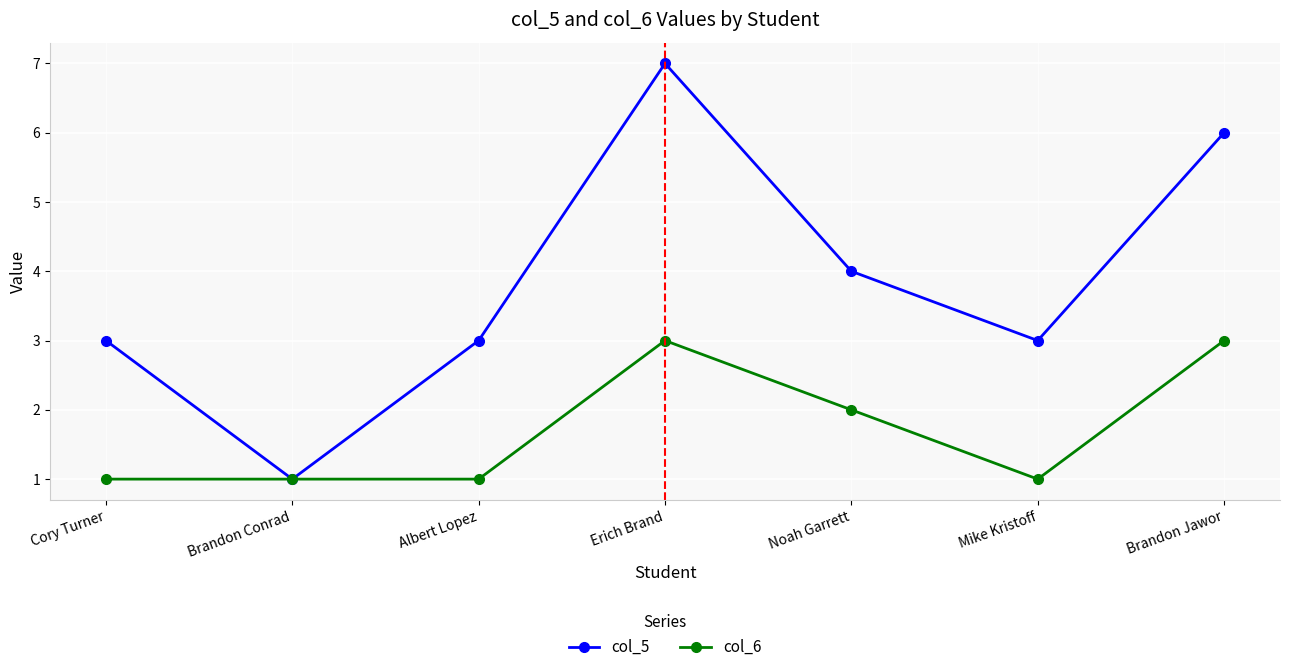

Rank the series by their average value, from highest to lowest.

col_5, col_6